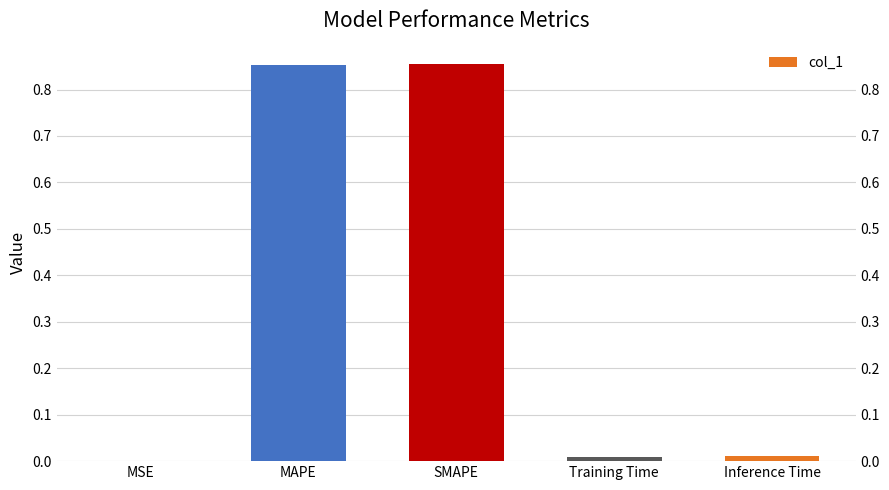

At which category does the chart reach its minimum across all series?

MSE